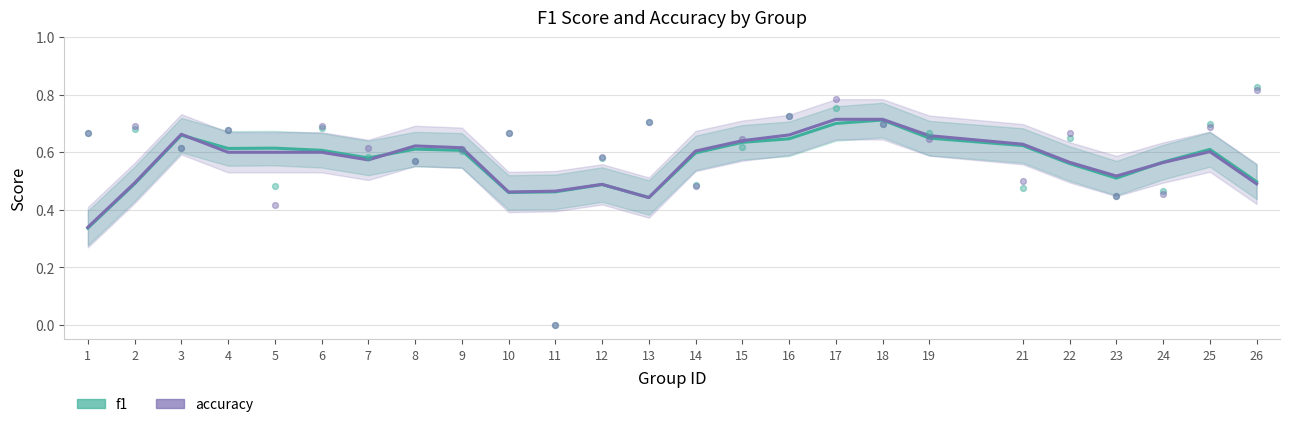

At how many categories does at least one series exceed 0?

25